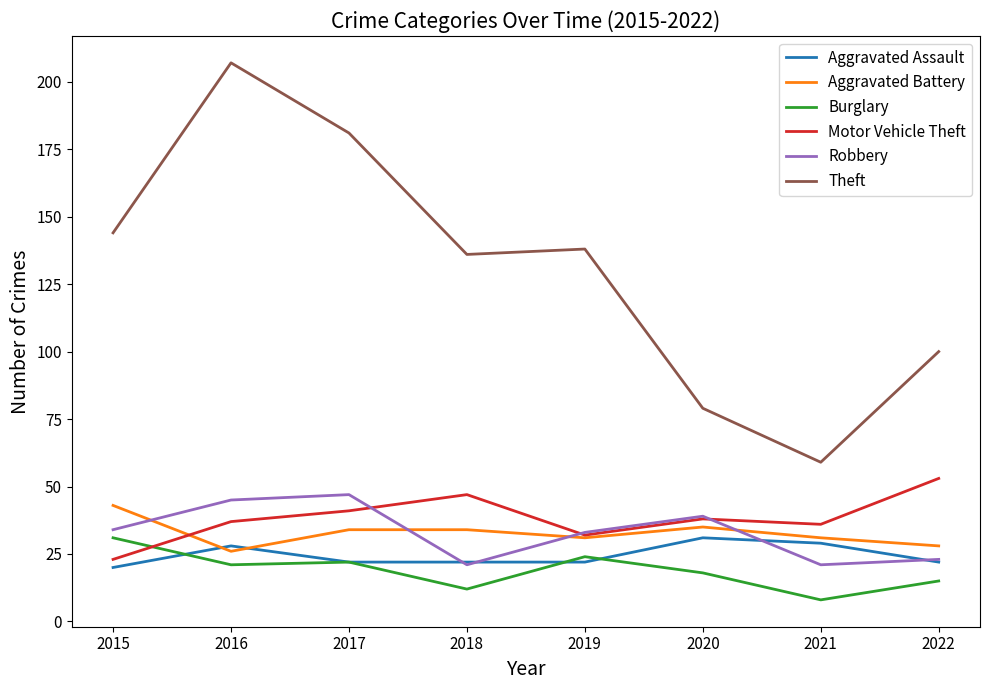

Rank the categories by Theft value from highest to lowest.

2016, 2017, 2015, 2019, 2018, 2022, 2020, 2021